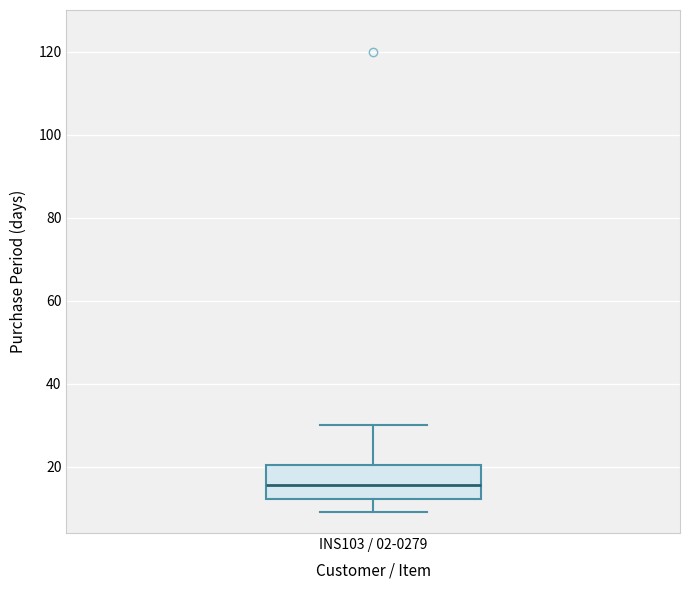

Read this box plot against the y-axis: the position of the median line, the range covered by the box, and the ends of both whiskers. The values are not printed on the chart, so give them approximately, as read against the axis.

median 16, box 12 to 20, whiskers 10 to 30